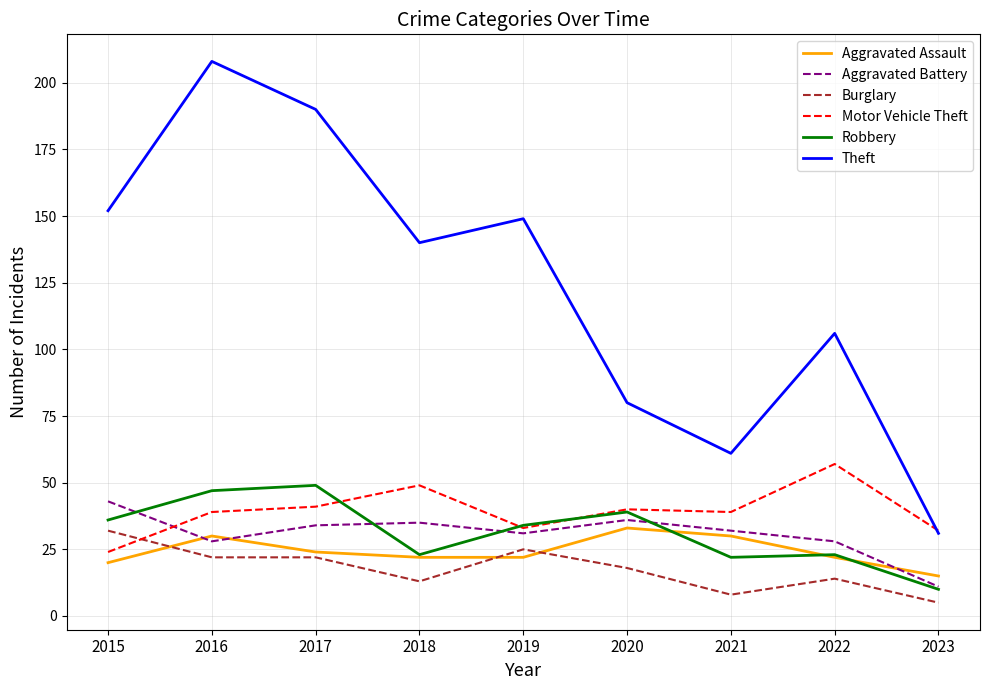

What is the highest value of the Aggravated Assault series?

33